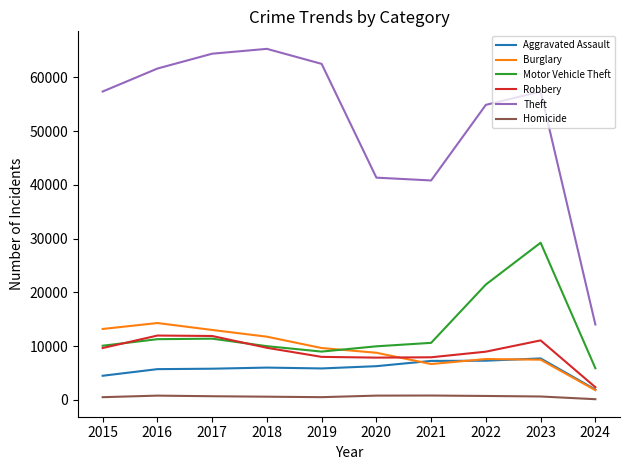

What is the maximum value shown in the chart?

65288